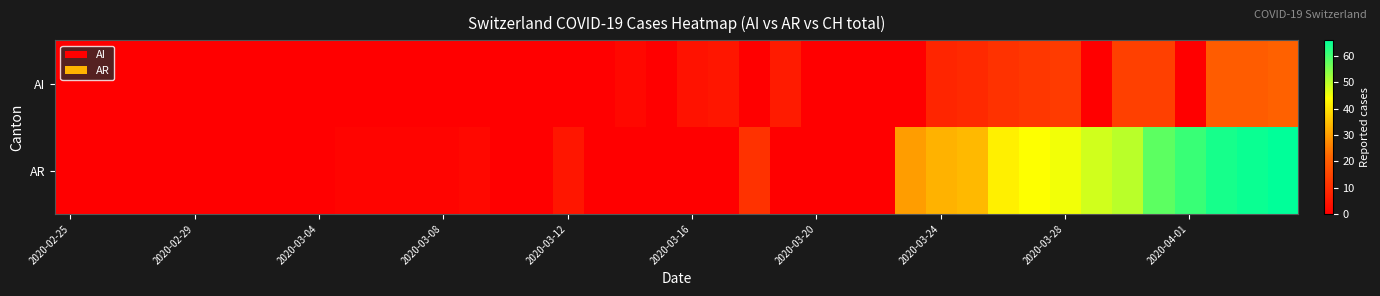

Reading left to right, what are all the values shown in this chart?

AI: 0	0	0	0	0	0	0	0	0	0	0	0	0	0	0	0	0	0	2	0	4	5	0	6	0	0	0	0	8	9	11	12	13	0	14	14	0	20	20	21
AR: 0	0	0	0	0	0	0	0	0	1	1	1	1	2	0	0	5	0	0	0	0	0	11	0	0	0	0	30	33	34	42	44	45	48	50	58	61	64	65	66